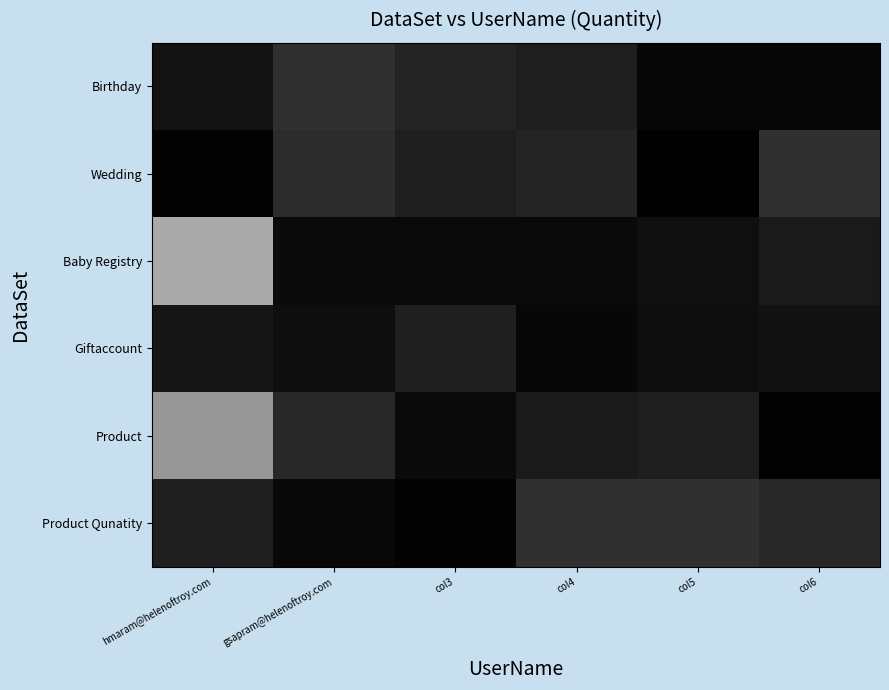

What is the difference between the highest and lowest values at hmaram@helenoftroy.com?

1.3